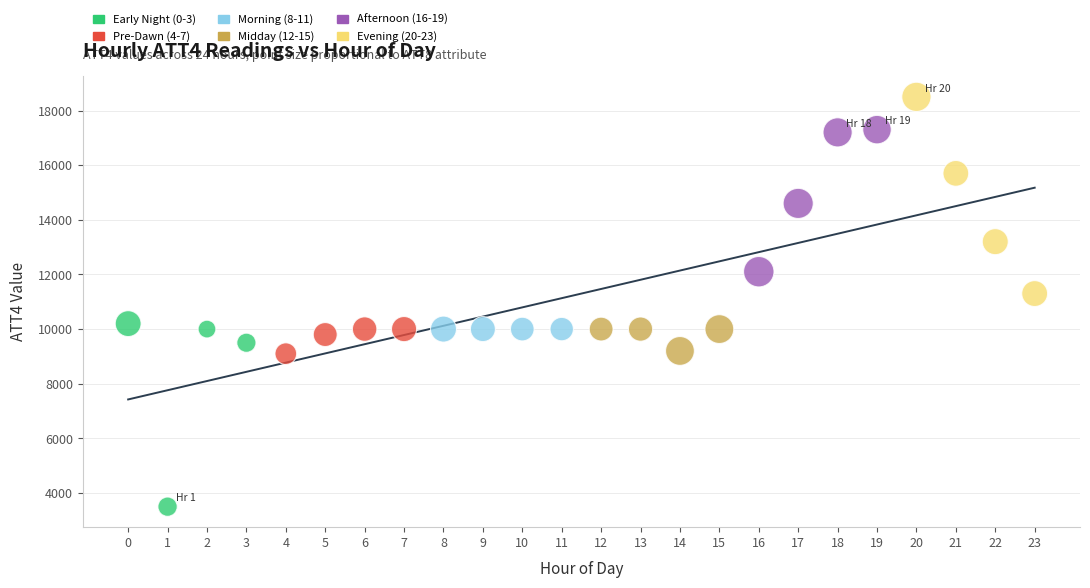

Which series contains the highest Y value?

Evening (20-23)